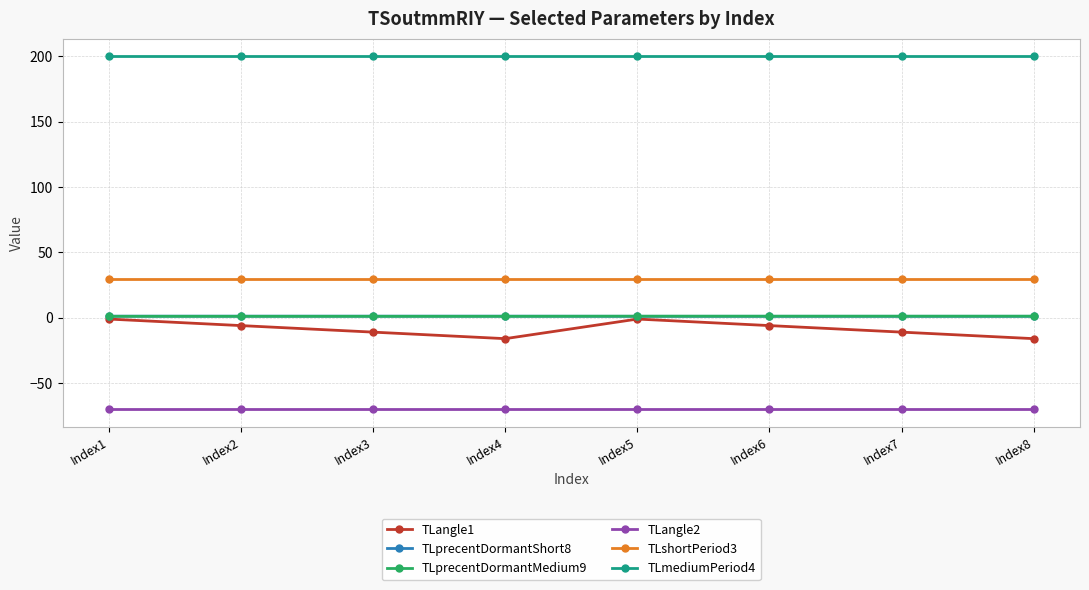

The value of TLangle2 at Index7 is -95.2. True or false?

False